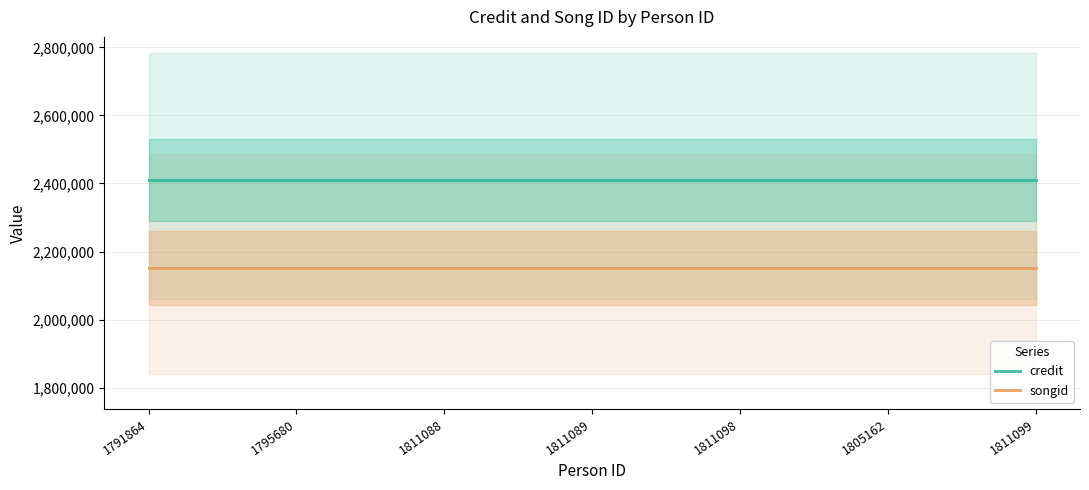

How many data points does each series have?

7